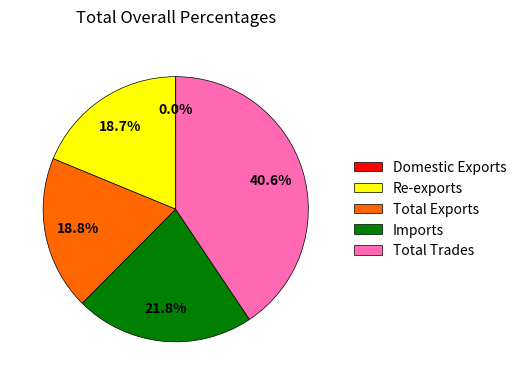

Which category has the biggest portion of the pie?

Total Trades